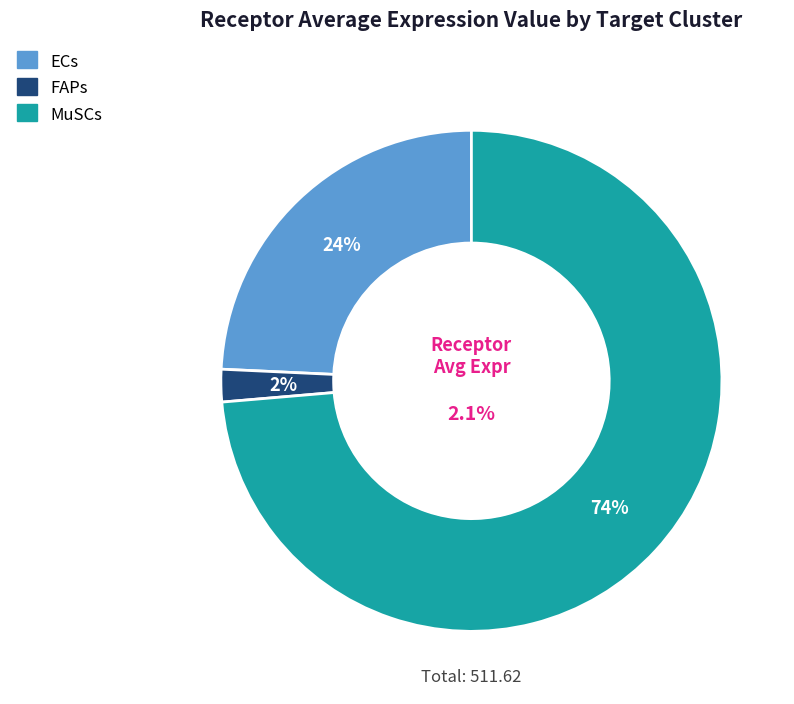

Count the number of slices in the pie.

3